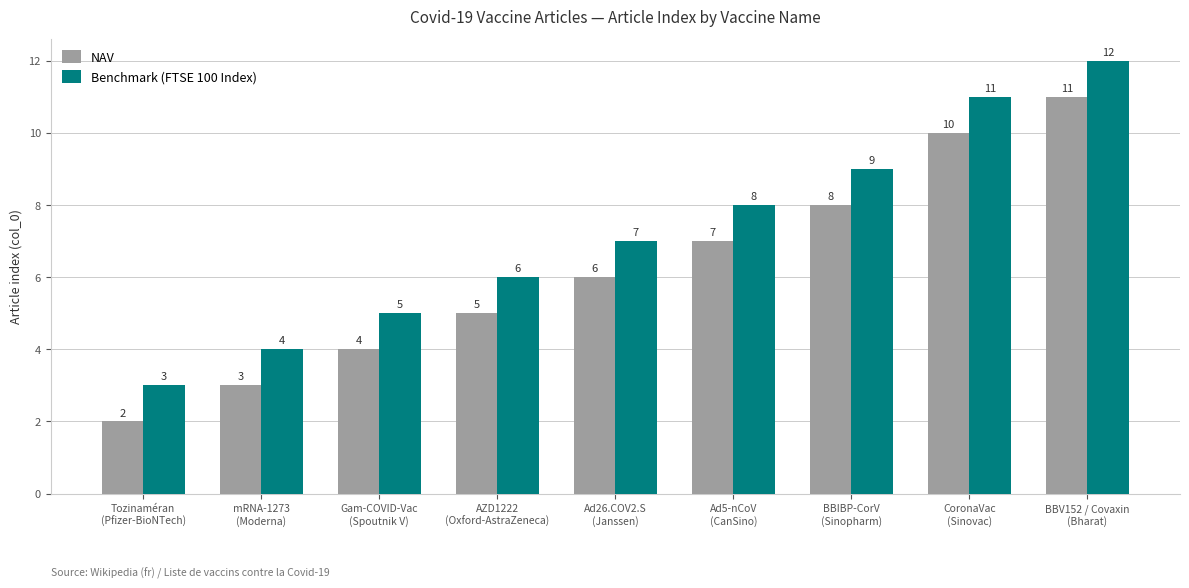

How many bars are there in each group?

2